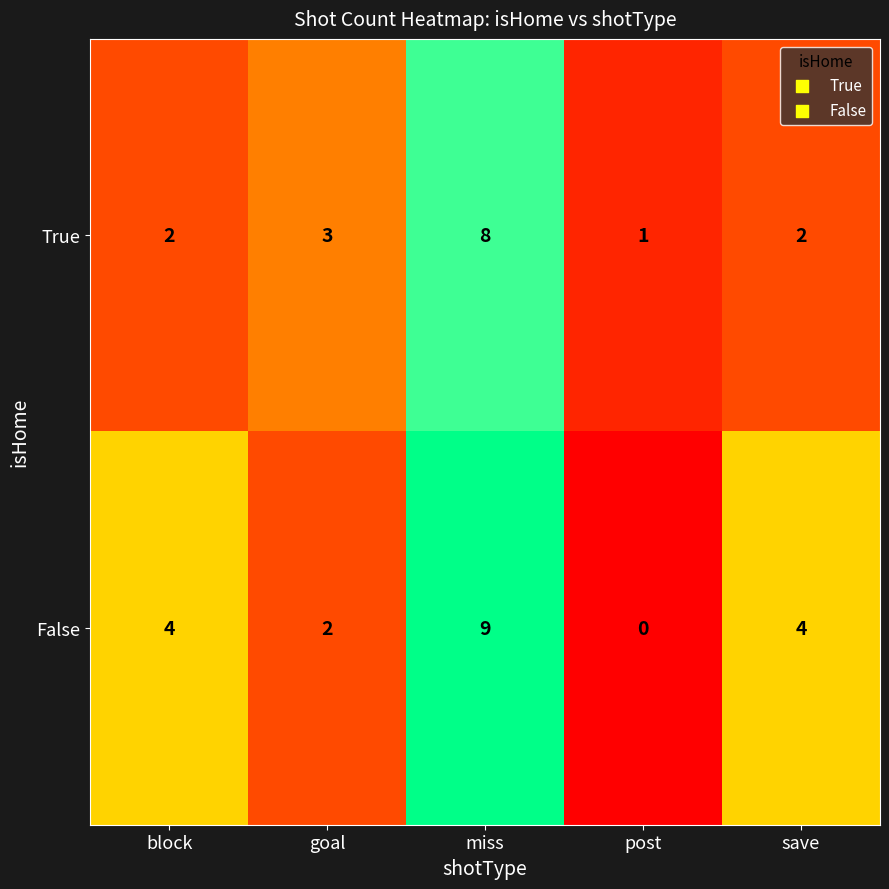

What is the difference between the highest and lowest values at miss?

1